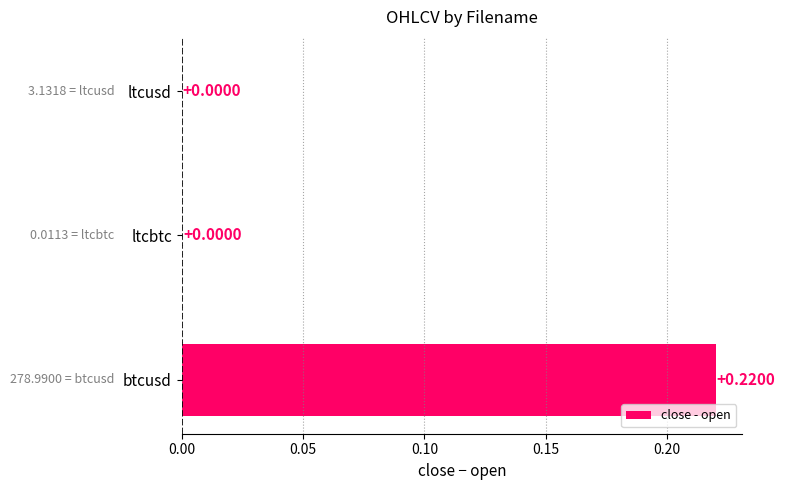

Which has a higher value, ltcusd or btcusd?

btcusd